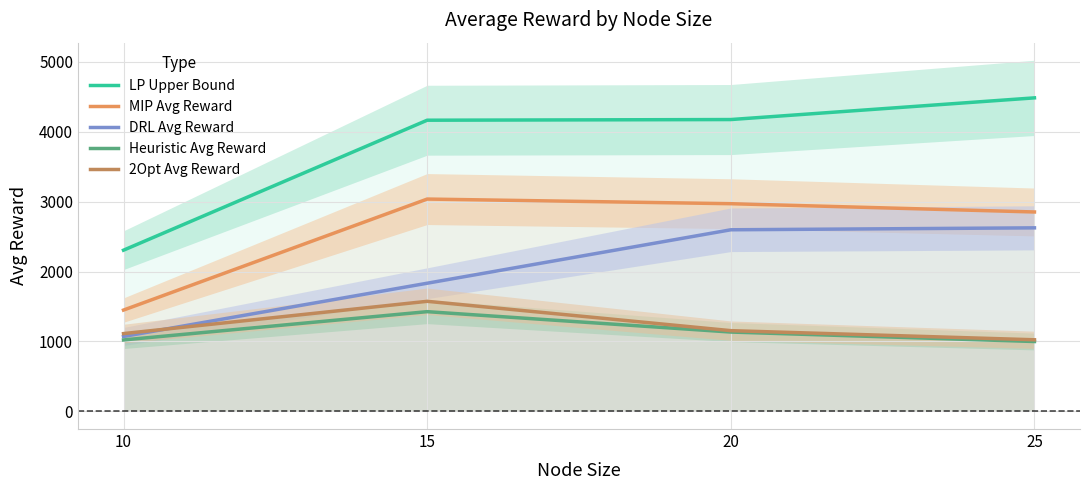

How many interior local peaks does the 2Opt Avg Reward series have?

1